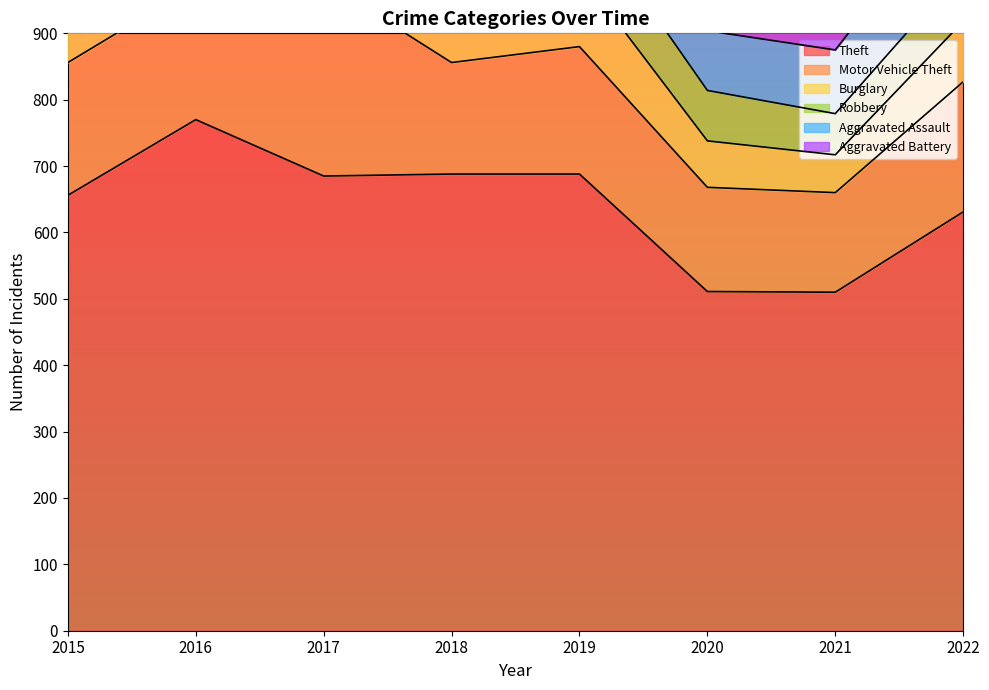

What is the spread (max minus min) of values at 2017?

599